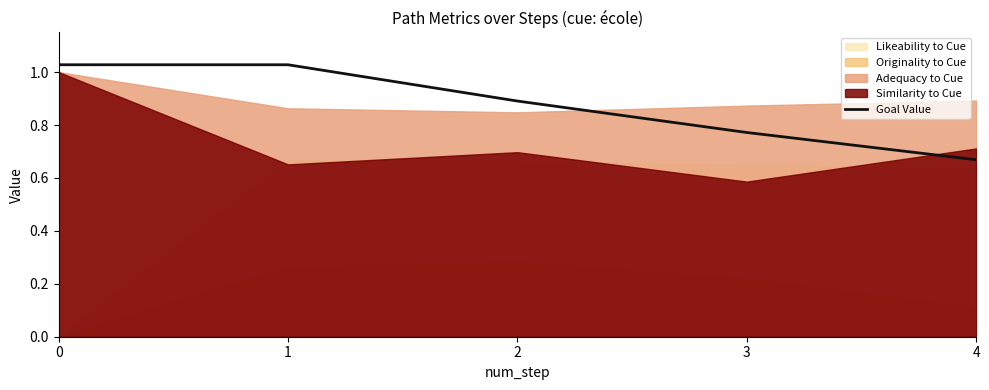

Which category has the lowest value in the Goal Value series?

4